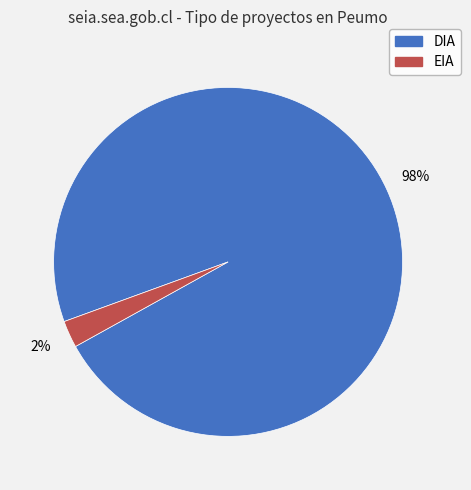

Rank the categories by value from highest to lowest.

DIA, EIA